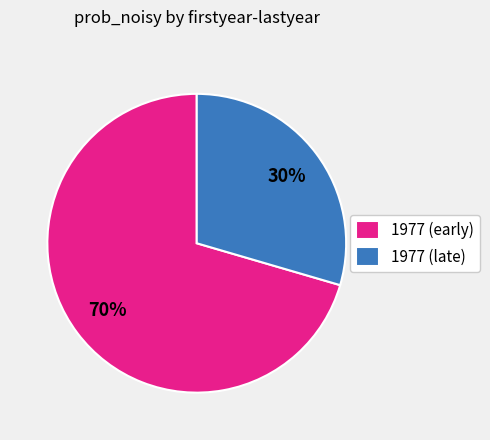

Is there a majority slice in this chart?

Yes